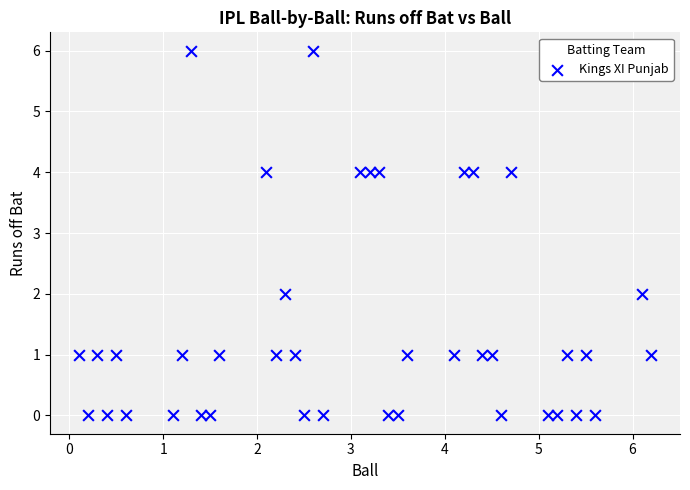

What is the range of Y values (max minus min)?

6